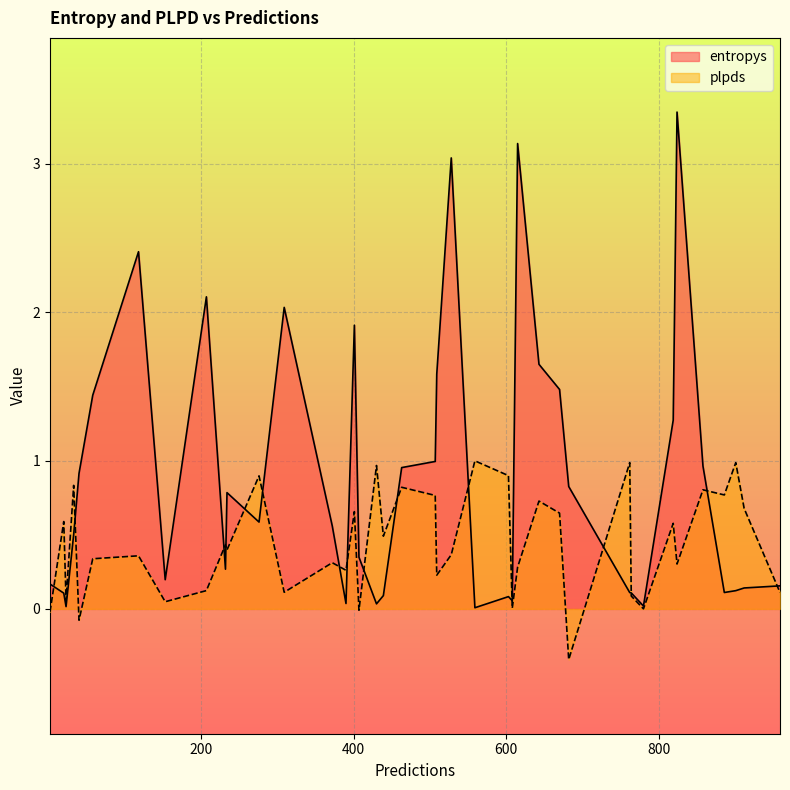

How many lines are shown in the chart?

2